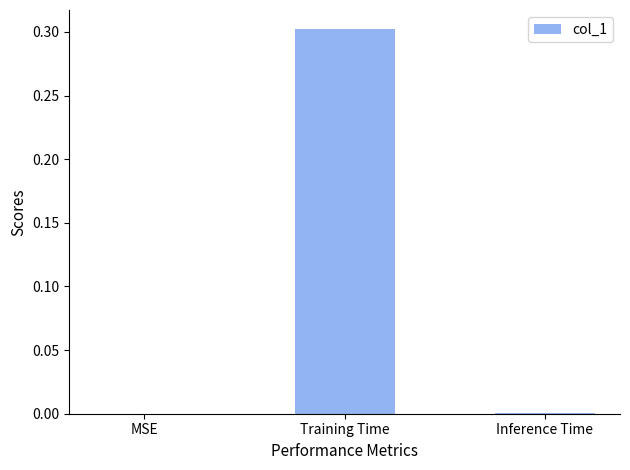

What is the change in value from MSE to Training Time?

+0.3